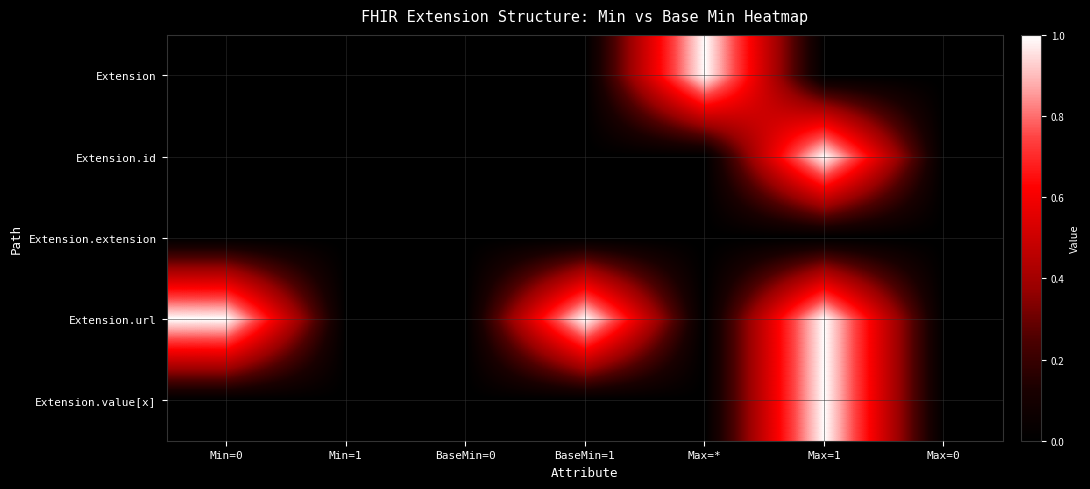

Rank the series by their maximum value, from highest to lowest.

Extension, Extension.id, Extension.url, Extension.value[x], Extension.extension